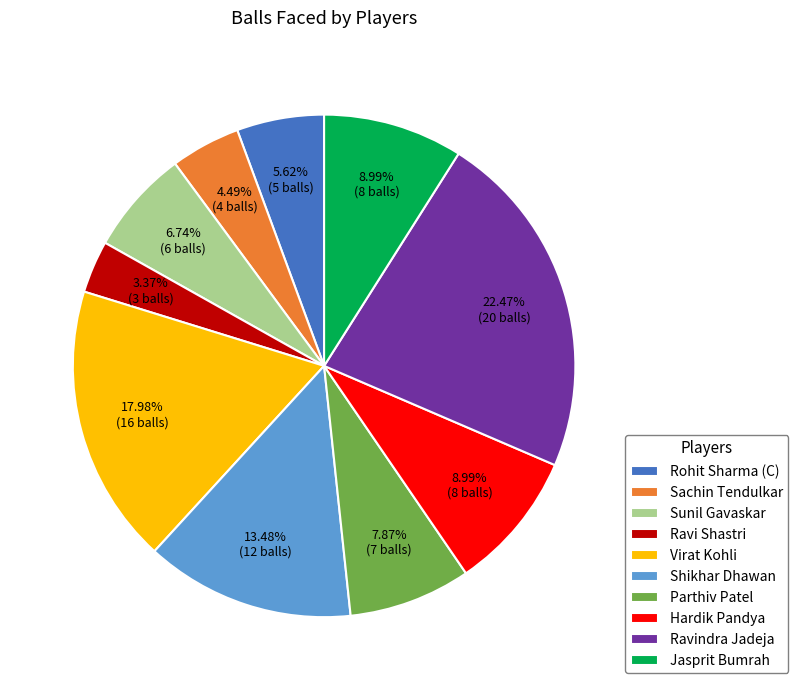

Which category has the biggest portion of the pie?

Ravindra Jadeja